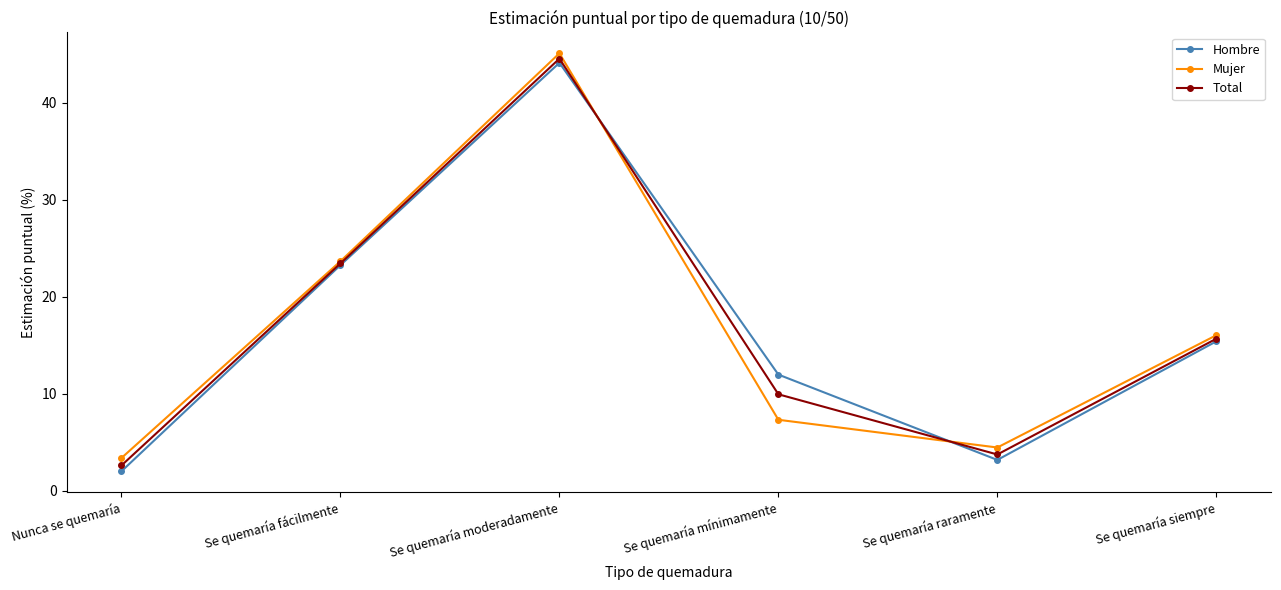

Rank the categories by Mujer value from highest to lowest.

Se quemaría moderadamente, Se quemaría fácilmente, Se quemaría siempre, Se quemaría mínimamente, Se quemaría raramente, Nunca se quemaría